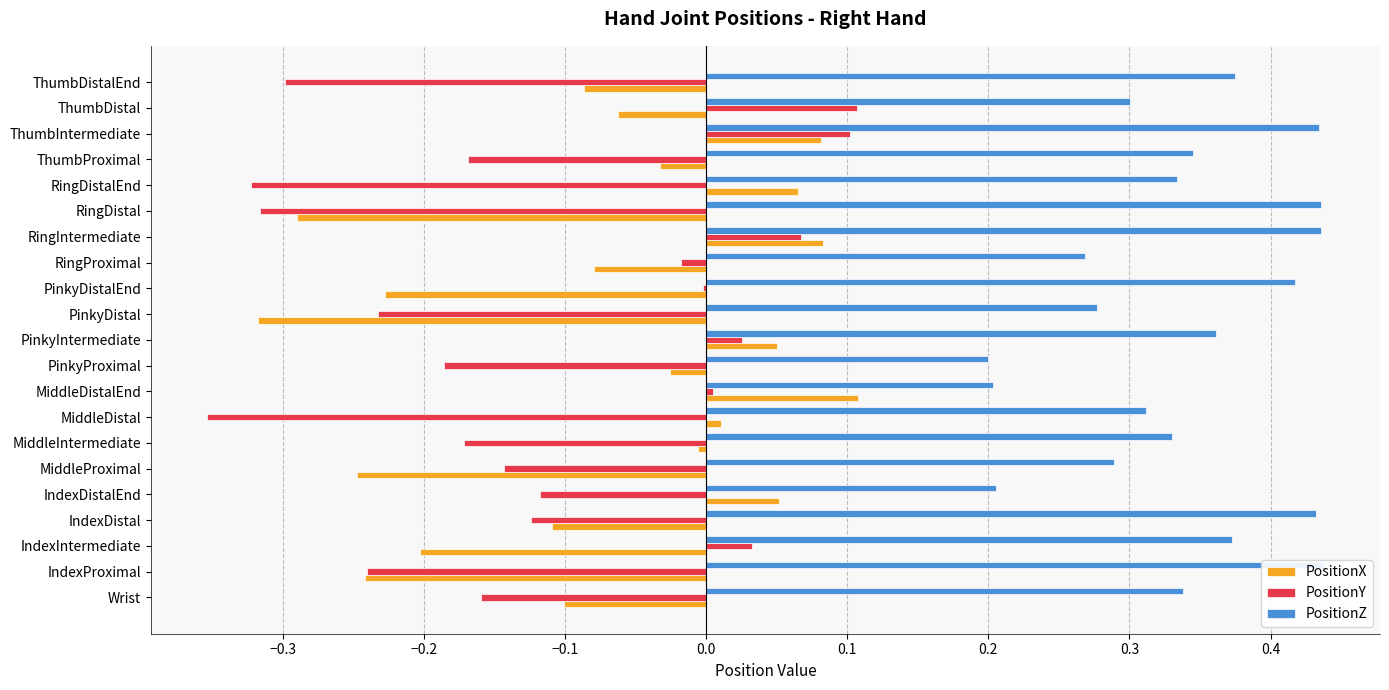

What position from the left is MiddleDistalEnd?

9